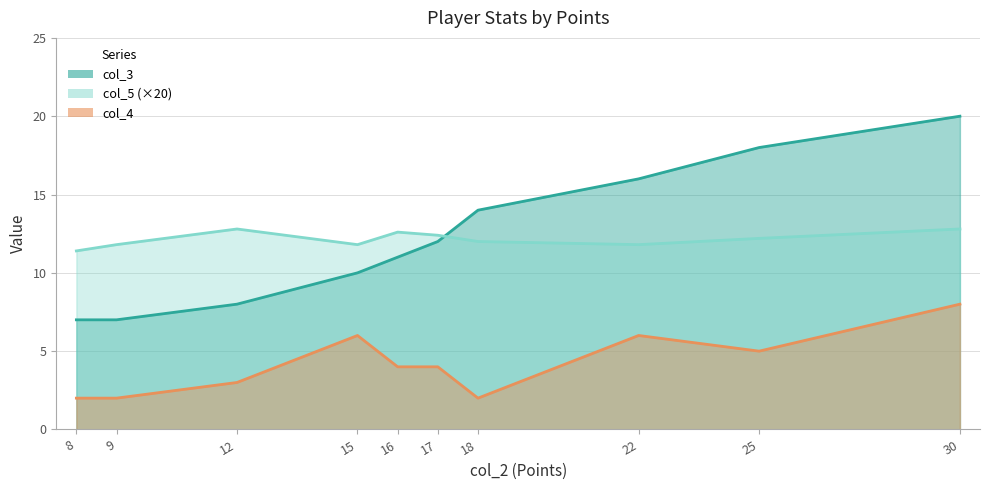

How many data points in col_4 are above 4?

4